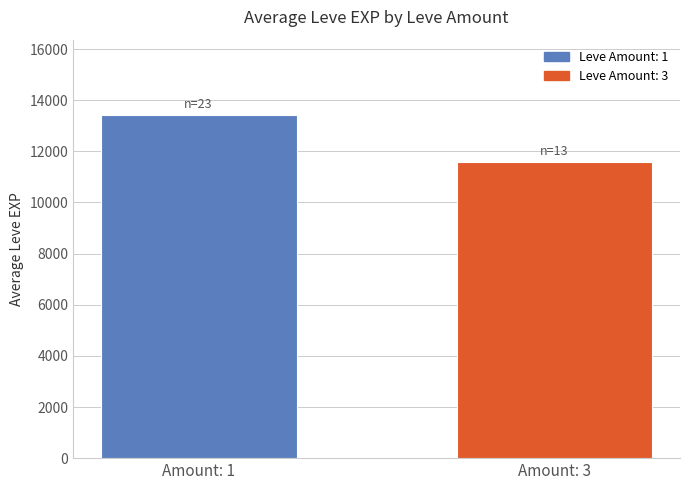

What is the value of the 2nd bar from the left?

11590.8